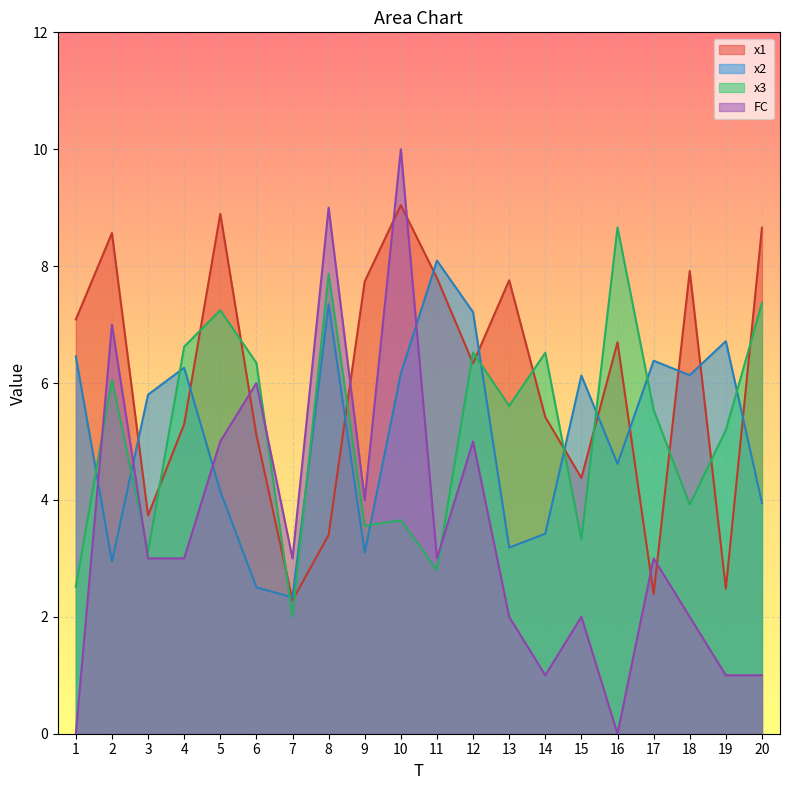

How many times do x2 and x1 cross each other?

12